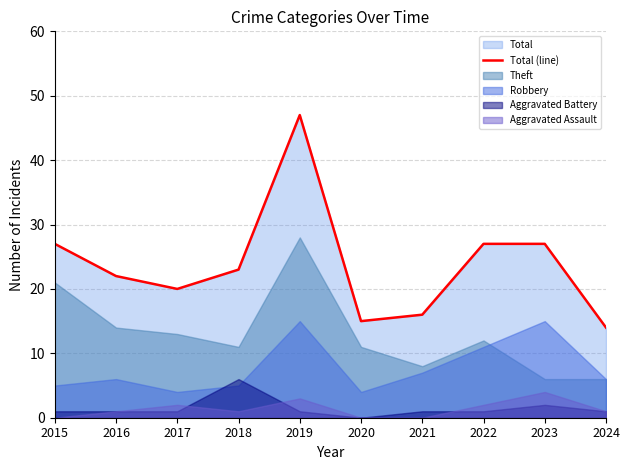

Between 2023 and 2024, which is larger?

2023